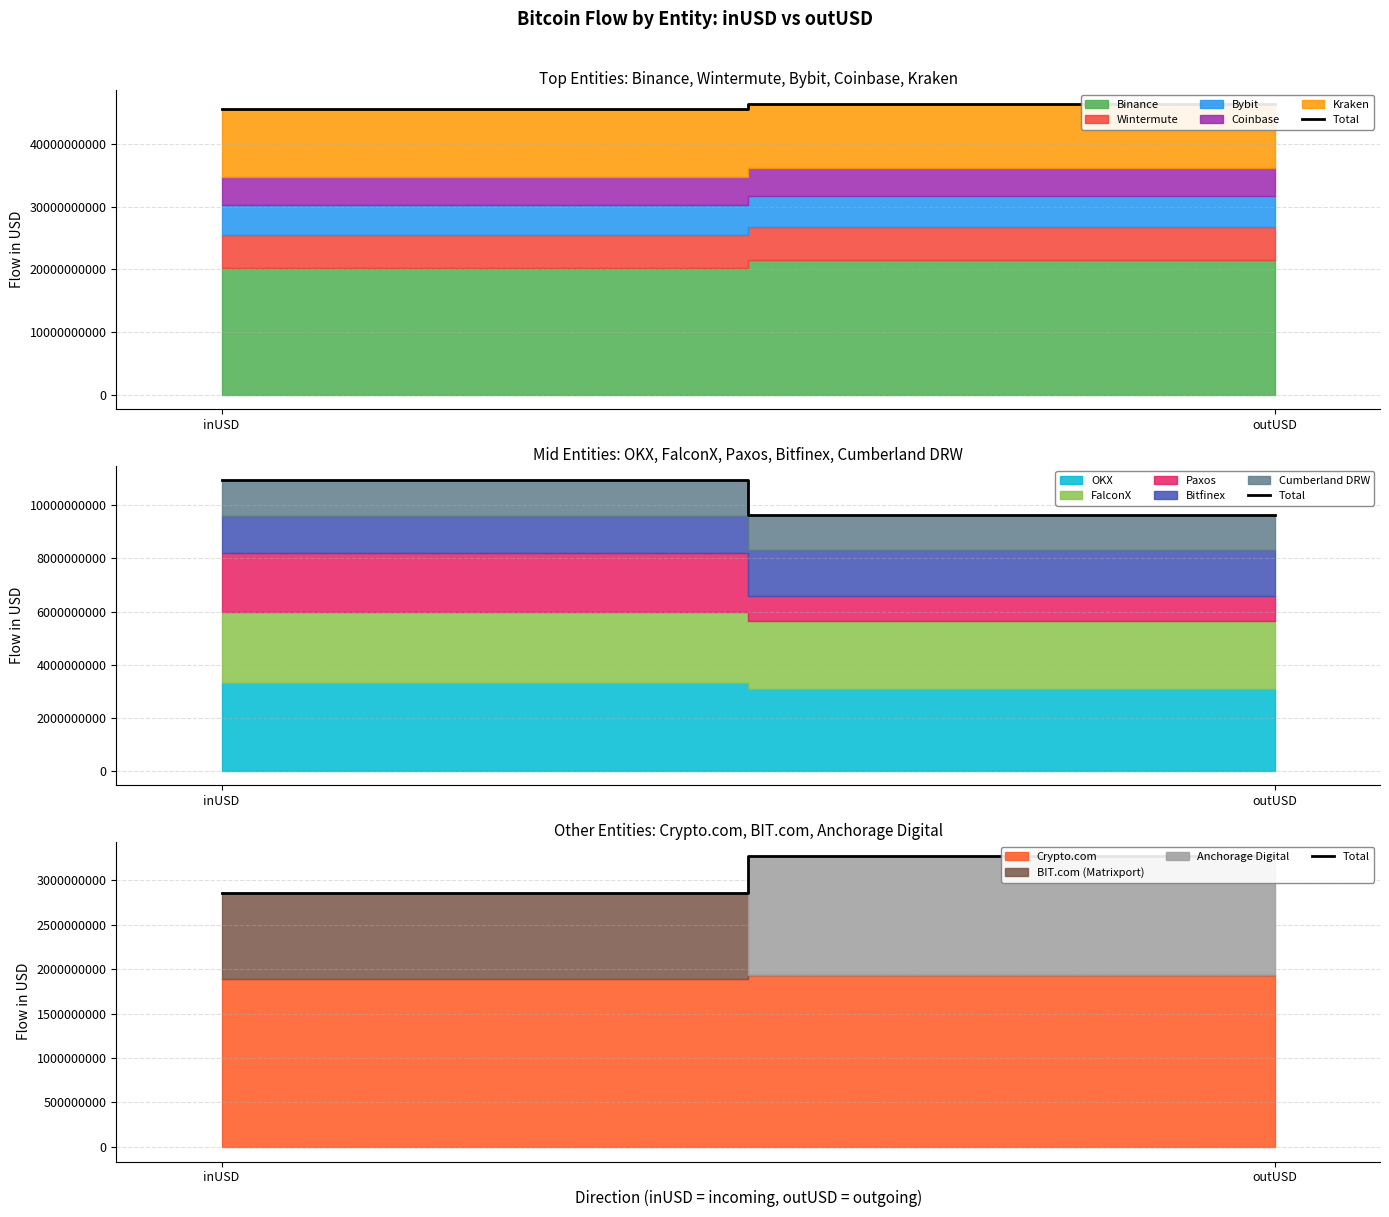

What is the average value?

3062238829.4